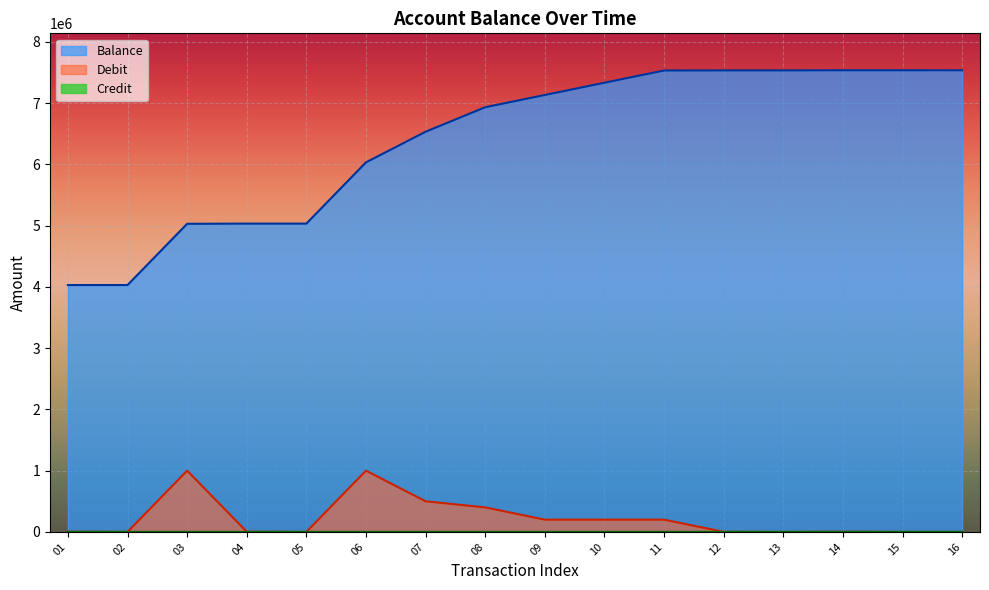

Does the chart display data point markers on the line(s)?

No